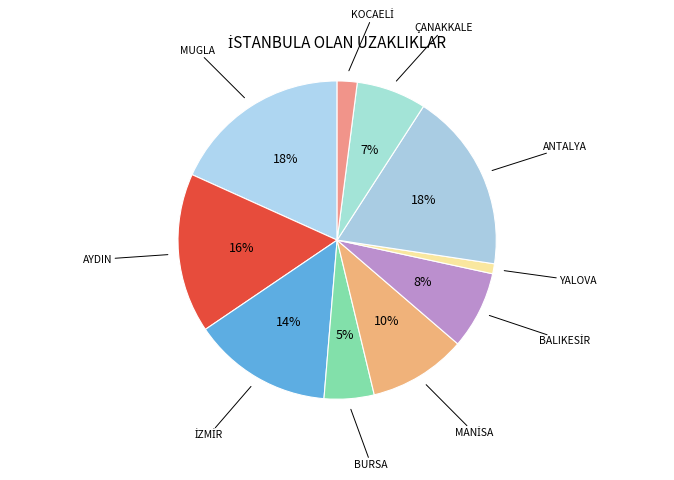

To the nearest percent, what is the combined percentage of AYDIN and BURSA?

21%